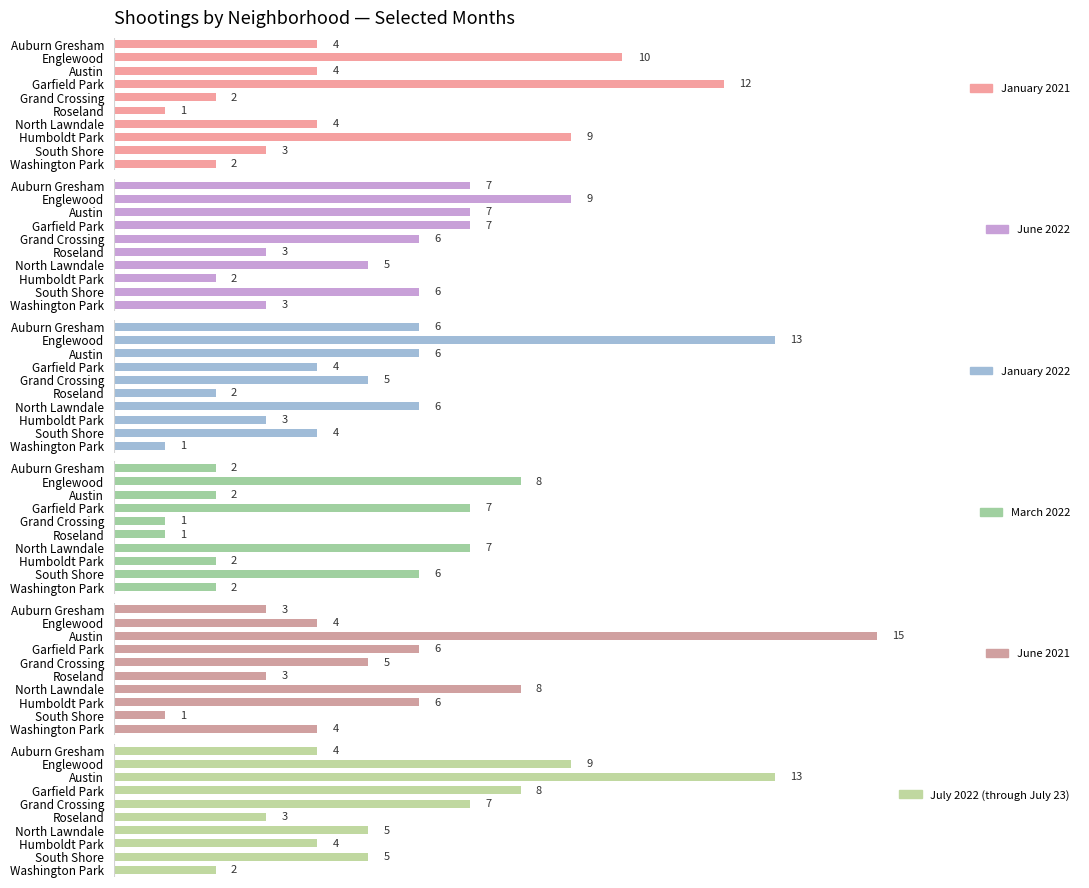

Is the value of January 2022 at Washington Park greater than the value of June 2022 at Humboldt Park?

No